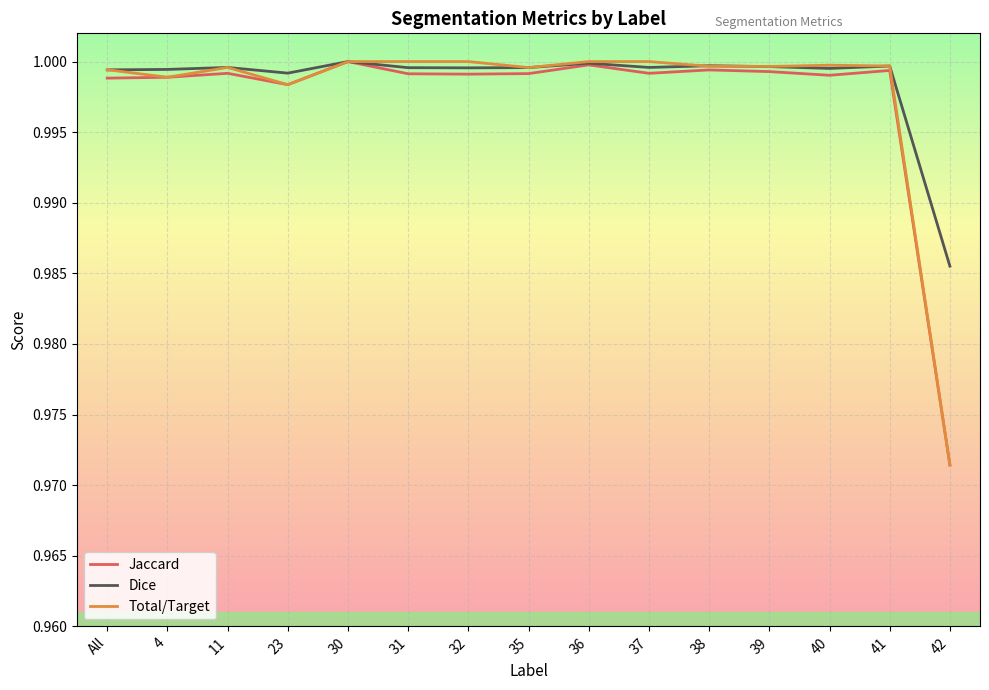

Which category has the lowest value across all series?

42